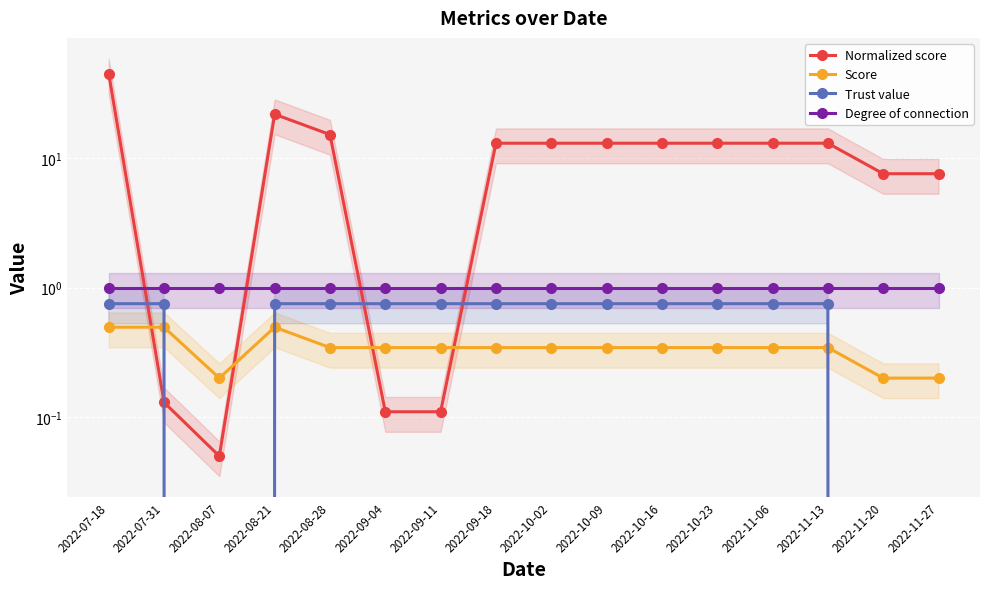

Where is Degree of connection nearest to the value 1?

2022-07-18